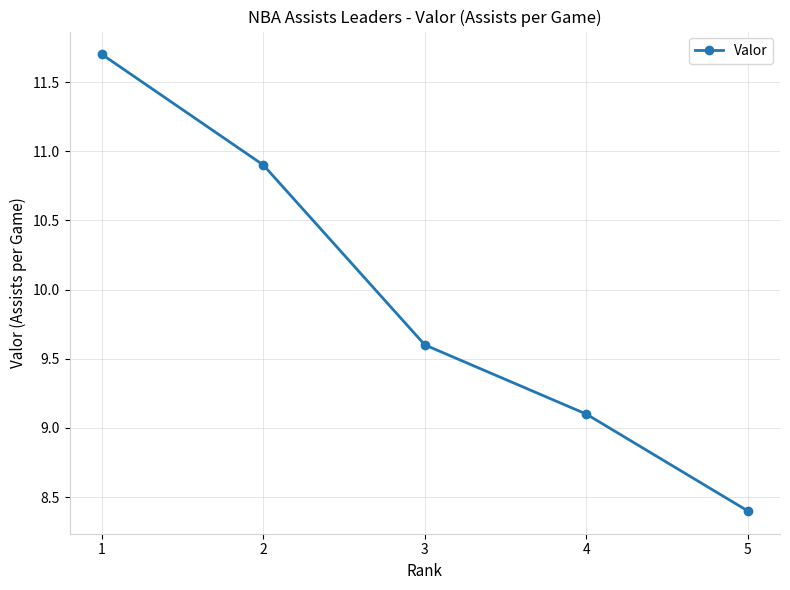

At which category does the chart reach its minimum across all series?

5